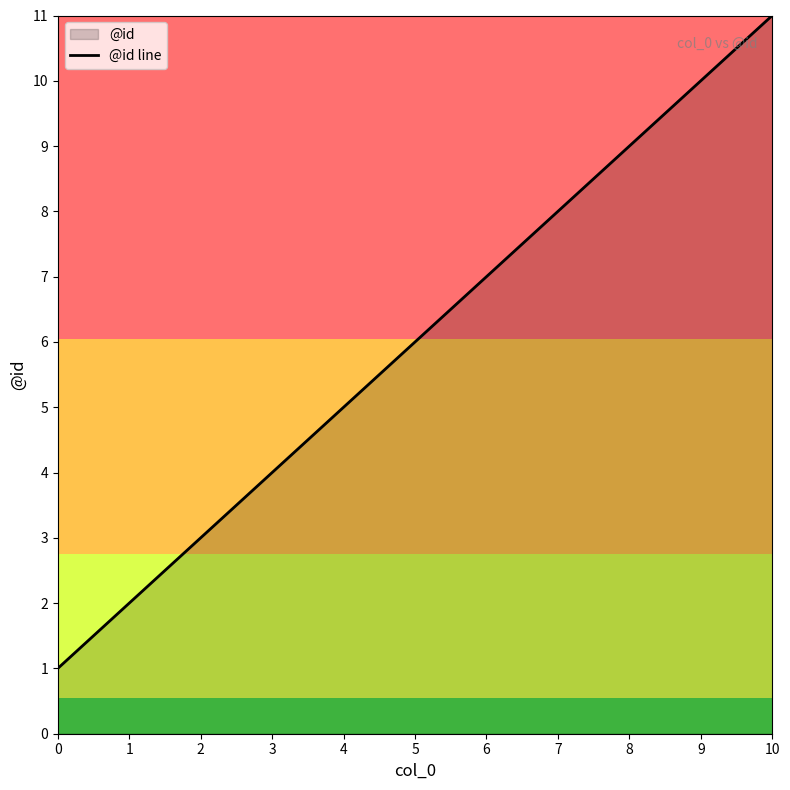

Which has a higher value, 2 or 1?

2